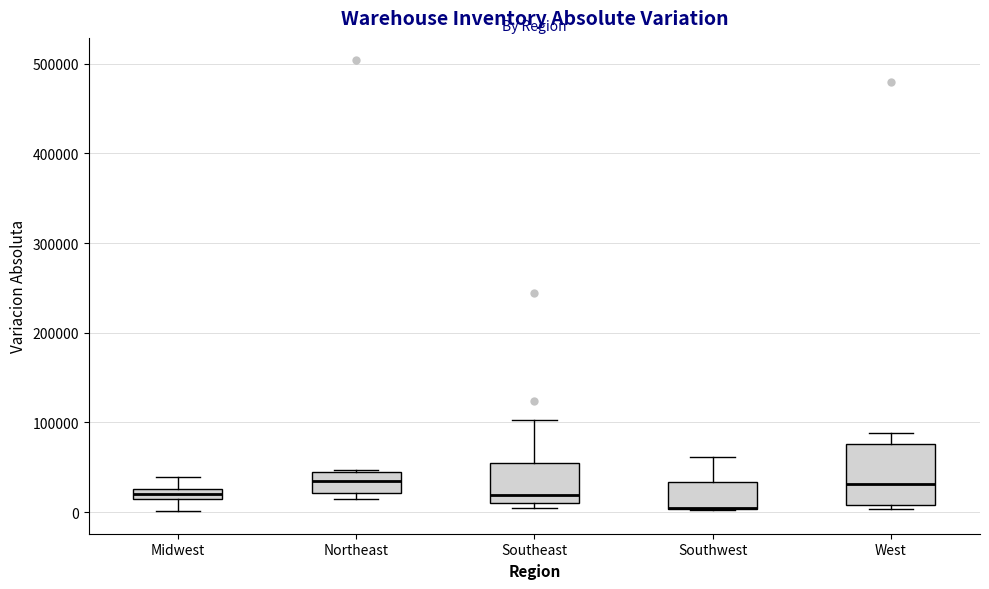

Where does the median line of the box for West sit on the y-axis? The values are not printed on the chart, so give them approximately, as read against the axis.

30000